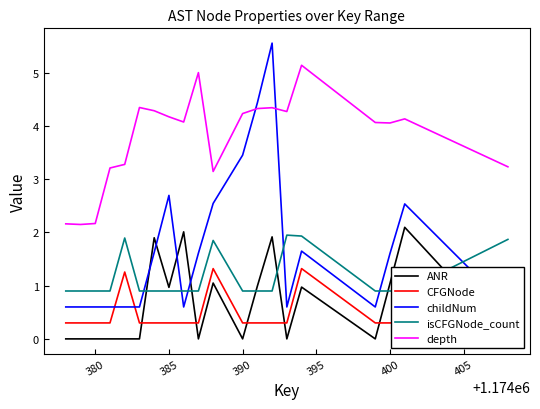

What is the value of the depth point at the 2nd from the left?

2.2